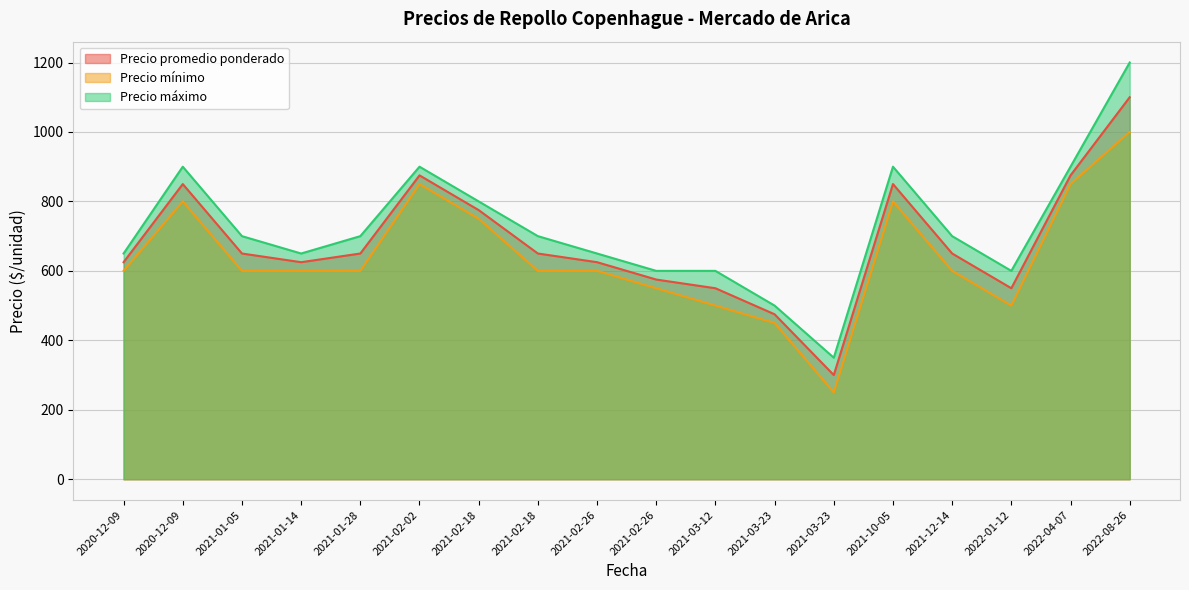

True or false: Precio promedio ponderado has a value of 729 at 2021-03-23.

False